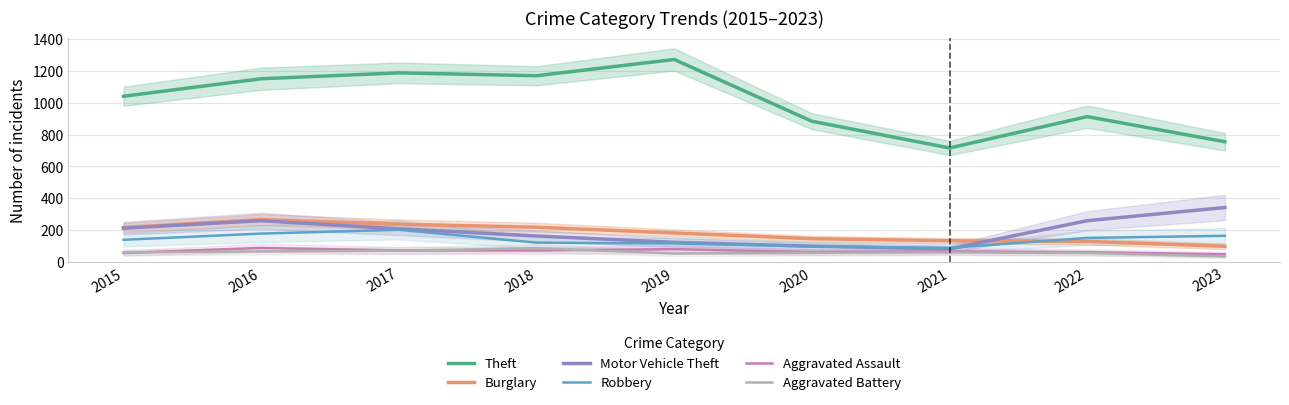

Count the number of data series in this chart.

6